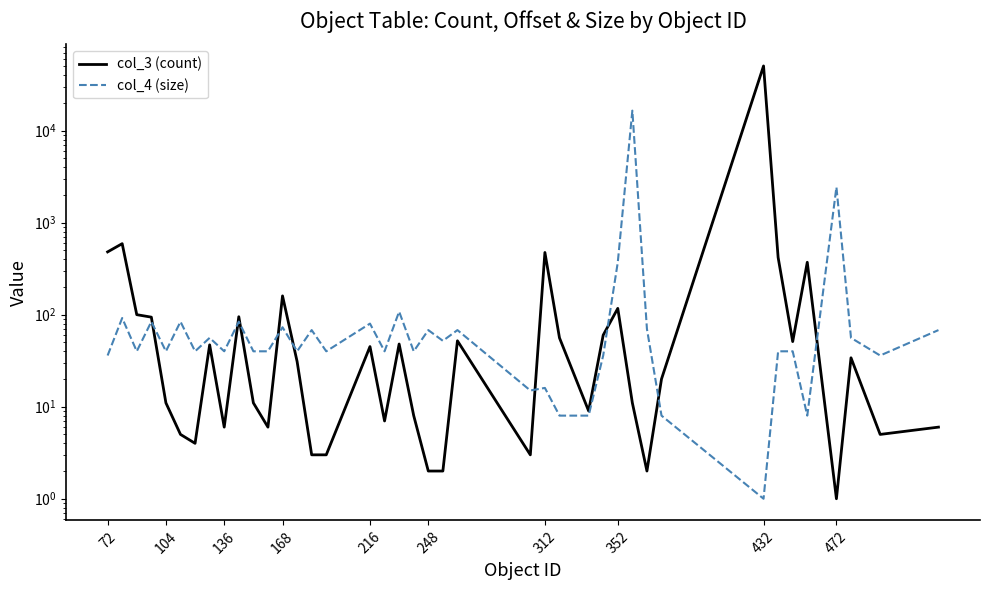

What is the sum of all col_4 (size) values?

21051